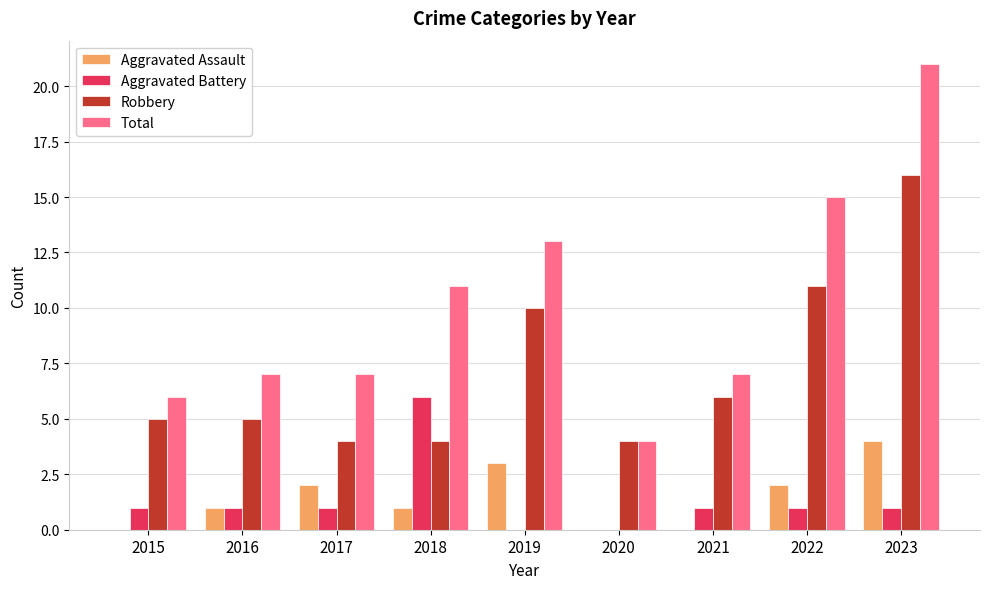

What value does the Robbery series have at 2021?

6